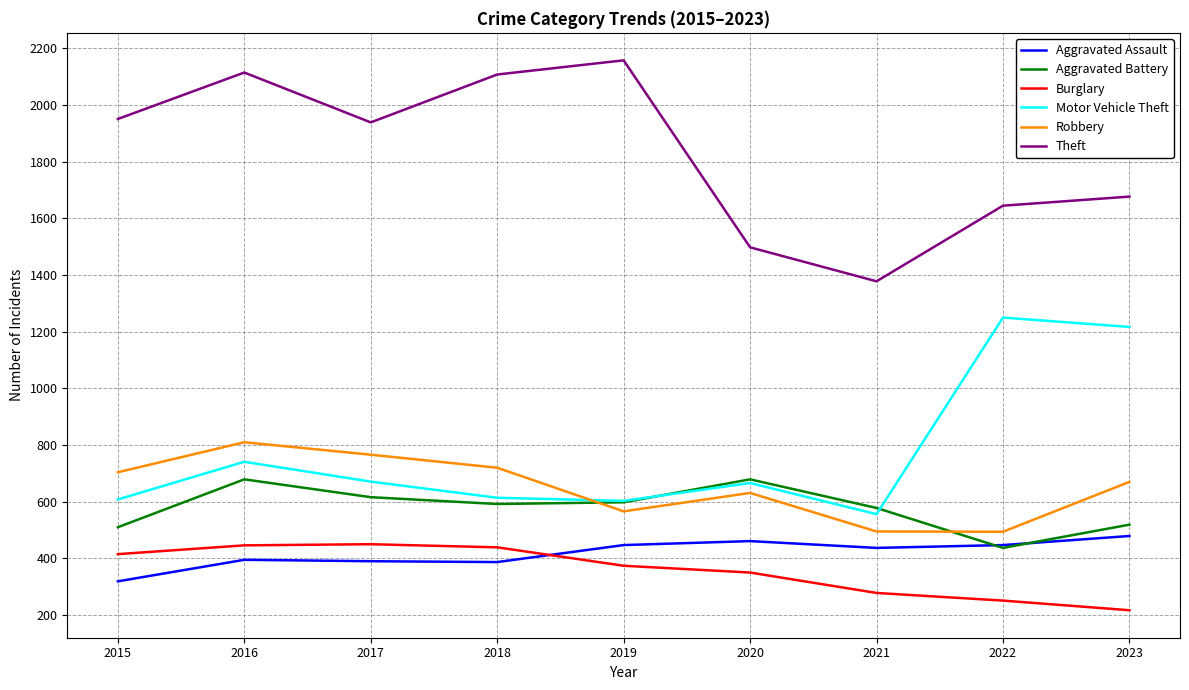

Which category has the highest value across all series?

2019